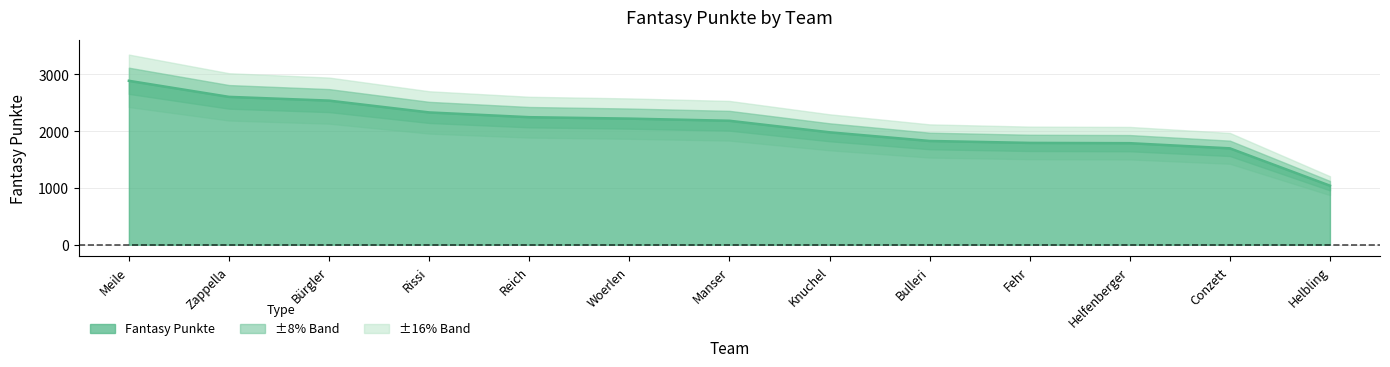

True or false: the data has more than 0 interior local peaks.

False